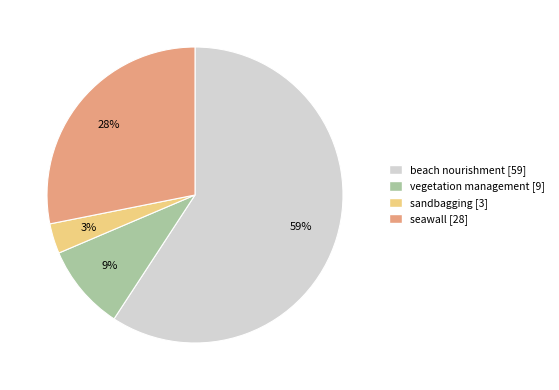

The beach nourishment slice represents 67% of the pie. True or false?

False